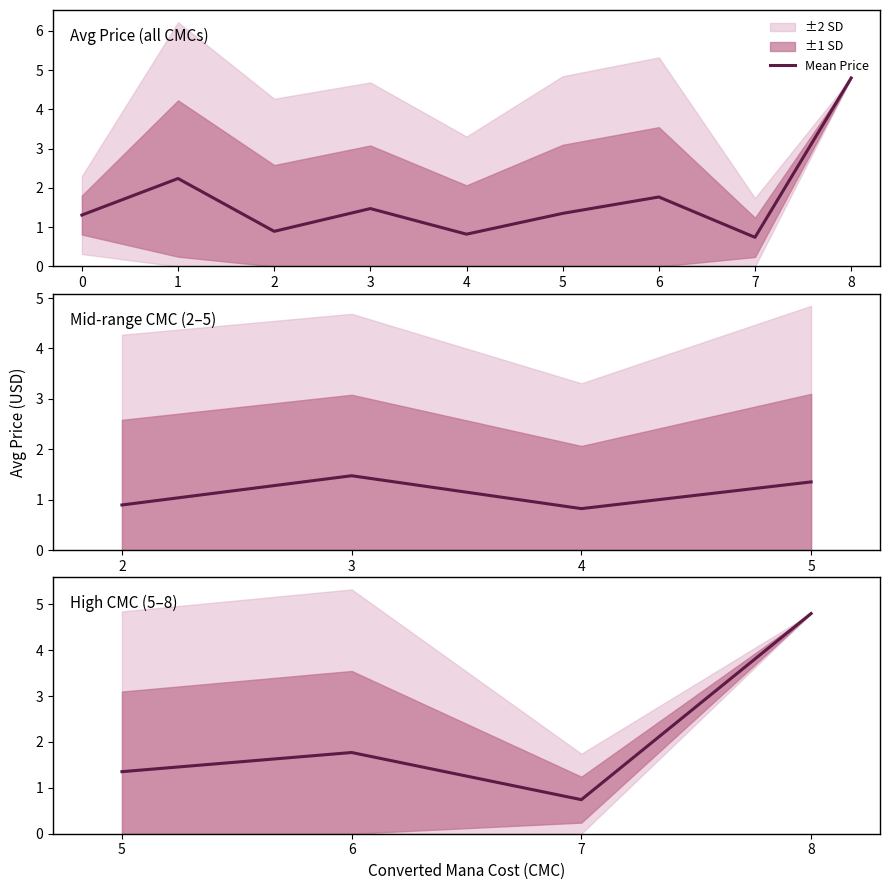

Count the number of values greater than 1.

3